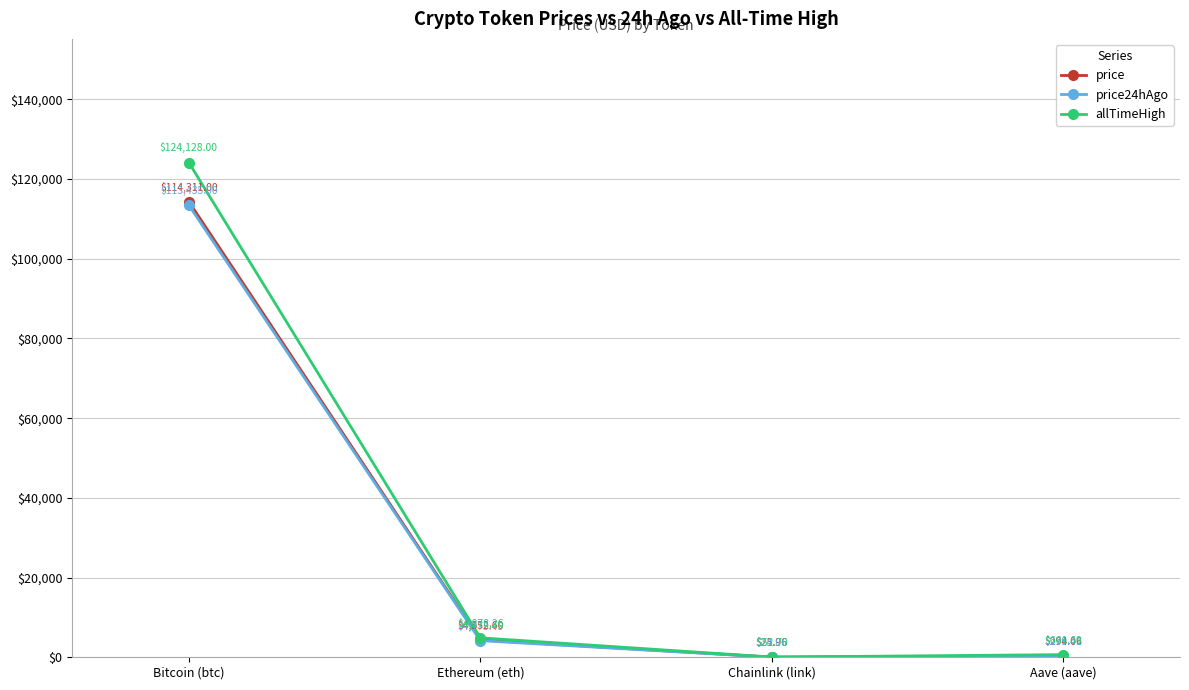

How many data points in price24hAgo are above 4175?

2